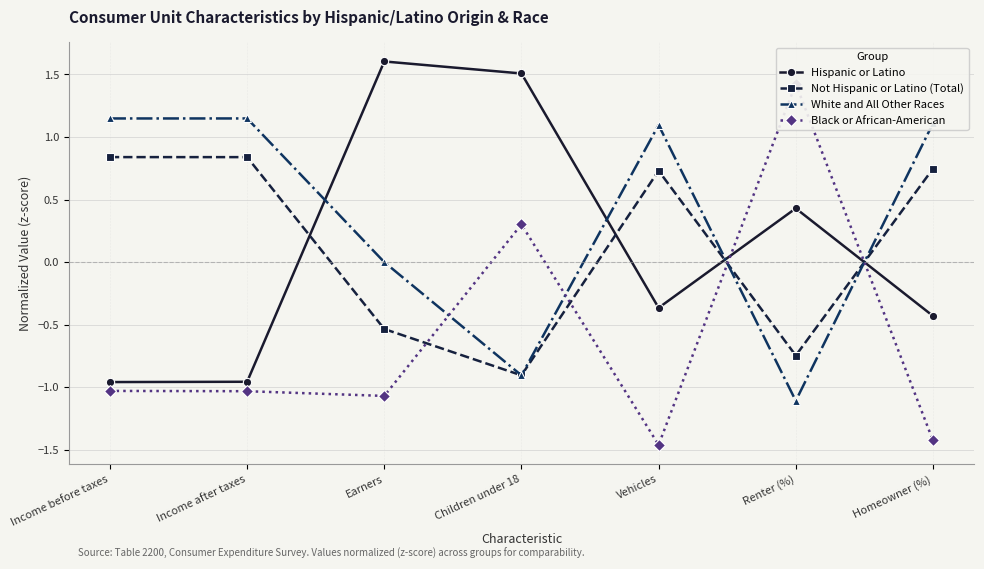

Reading left to right, extract all data points from this chart.

Hispanic or Latino: -1.0	-1.0	1.6	1.5	-0.4	0.4	-0.4
Not Hispanic or Latino (Total): 0.8	0.8	-0.5	-0.9	0.7	-0.7	0.7
White and All Other Races: 1.1	1.1	0.0	-0.9	1.1	-1.1	1.1
Black or African-American: -1.0	-1.0	-1.1	0.3	-1.5	1.4	-1.4